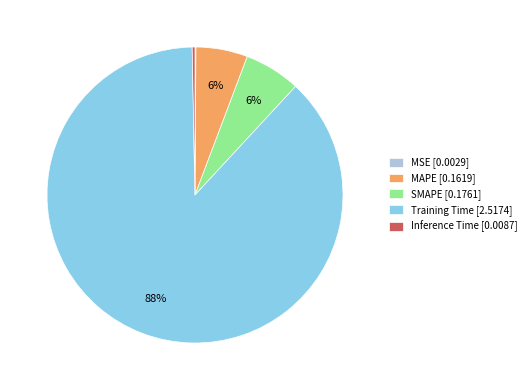

To the nearest percent, what portion does SMAPE [0.1761] represent?

6%